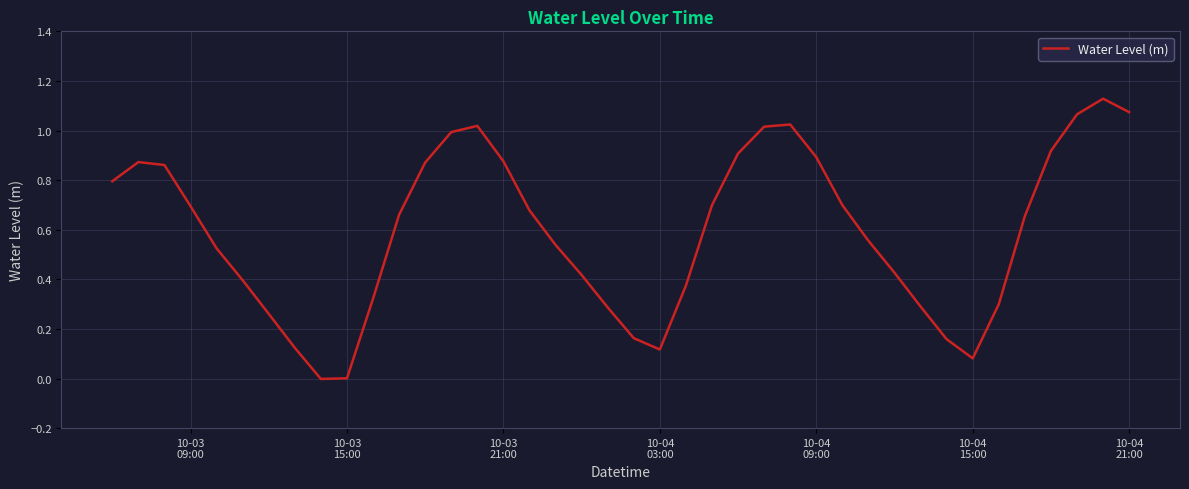

How many categories are shown in the chart?

40